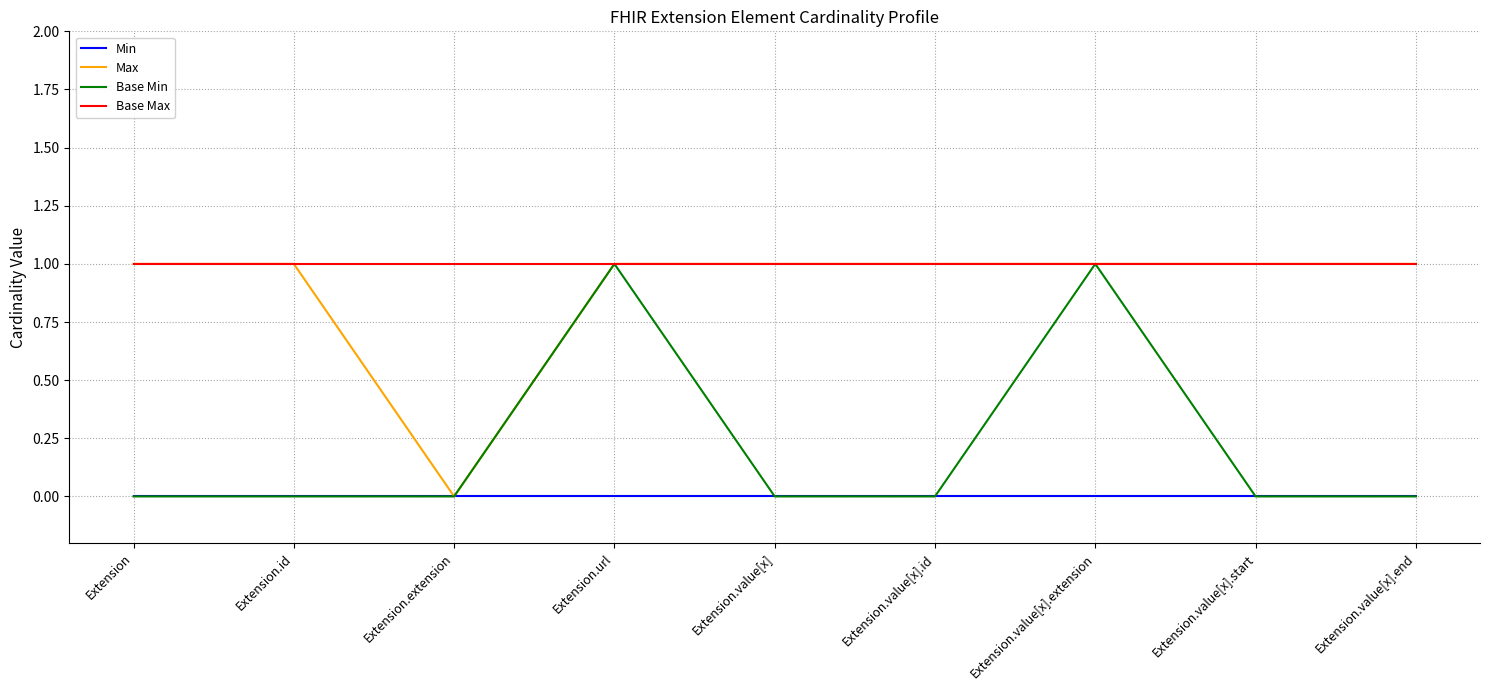

The Min series shows 0 at Extension.value[x].extension. True or false?

True